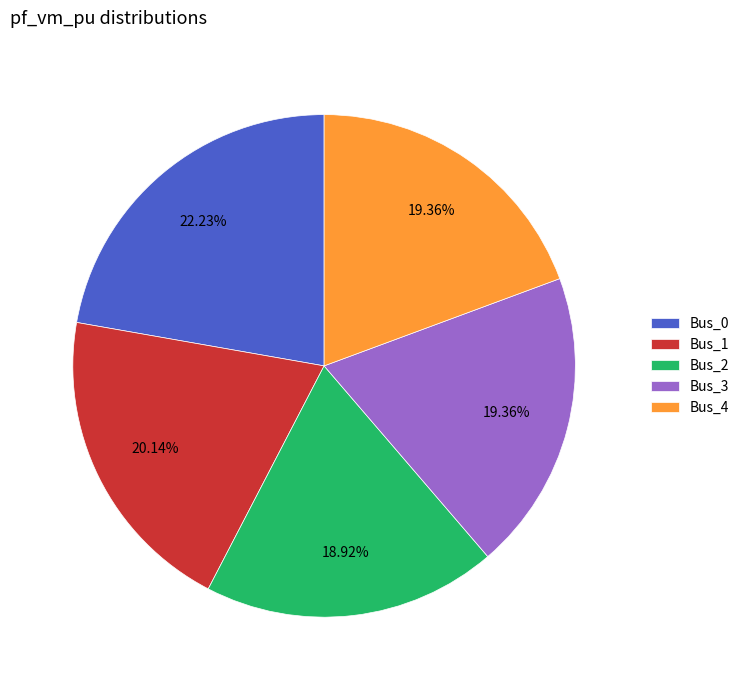

What percentage is the Bus_3 slice, to the nearest percent?

19%